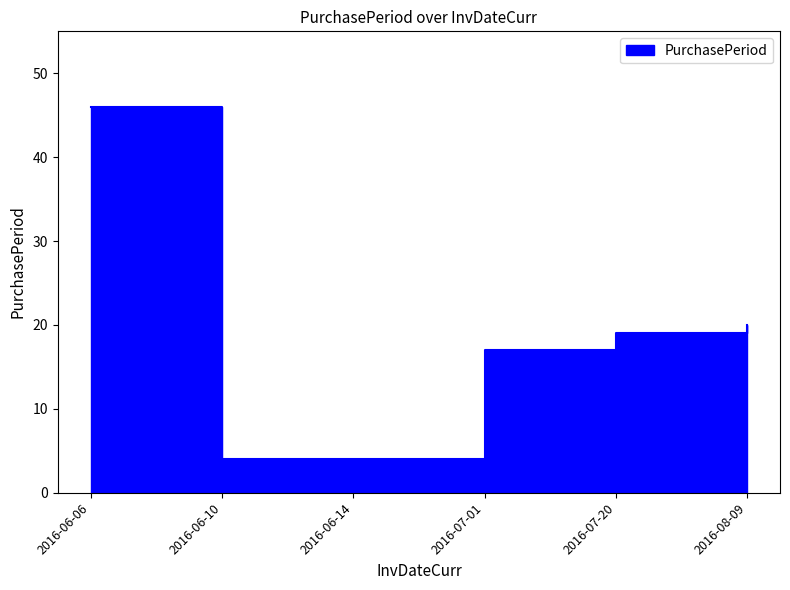

How many lines are shown in the chart?

1